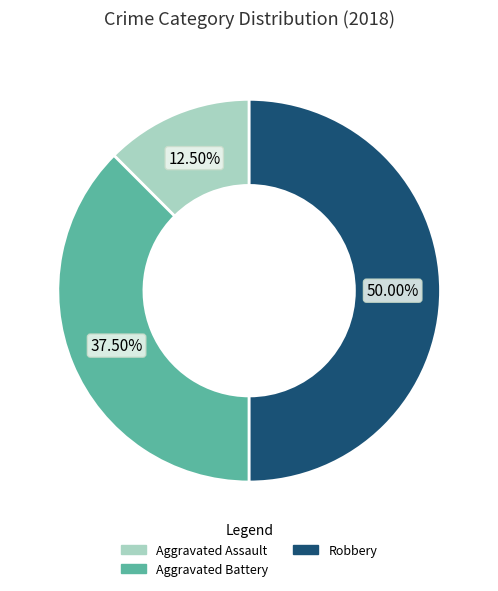

What percentage is the Robbery slice, to the nearest percent?

50%